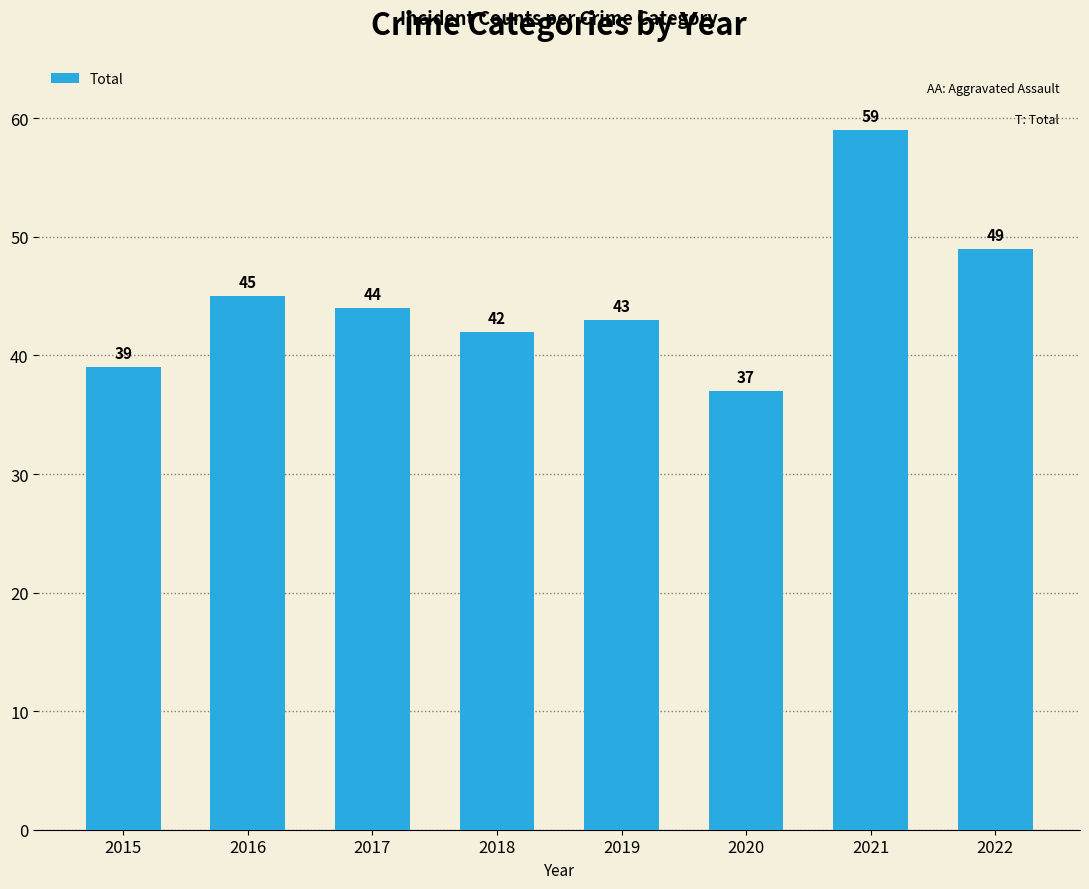

How many values are below 44?

4